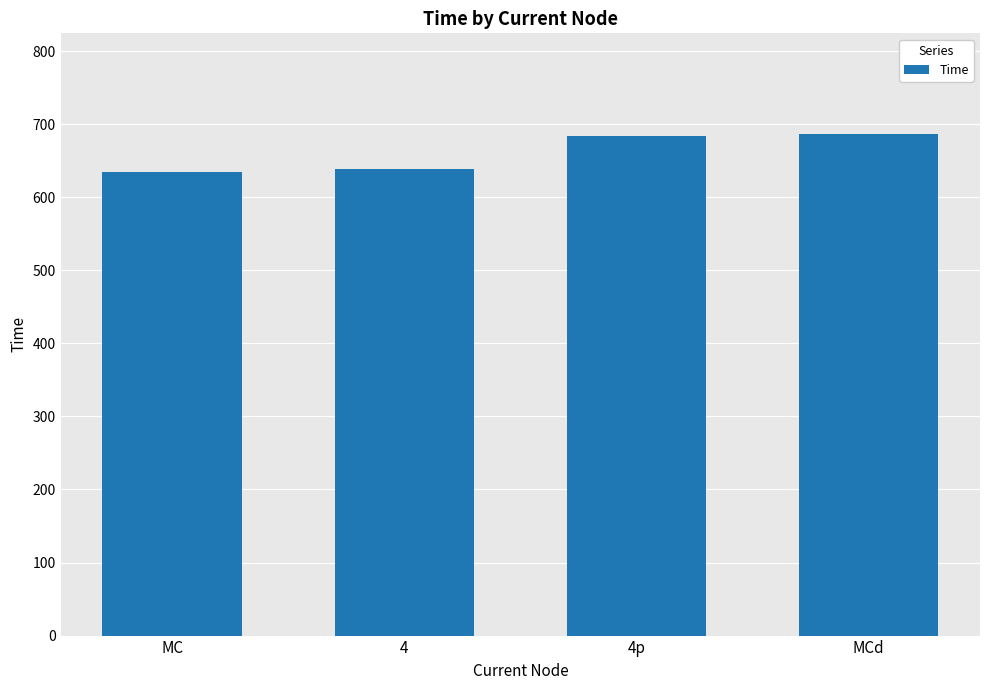

Approximately how many times larger is the value at 4p compared to MC?

1.1